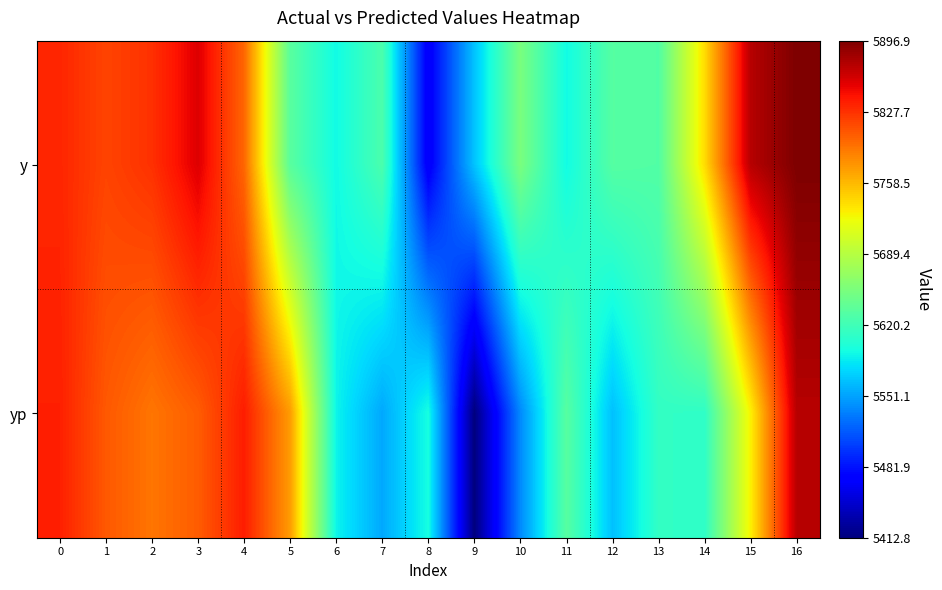

Which series has the largest range (max minus min)?

yp